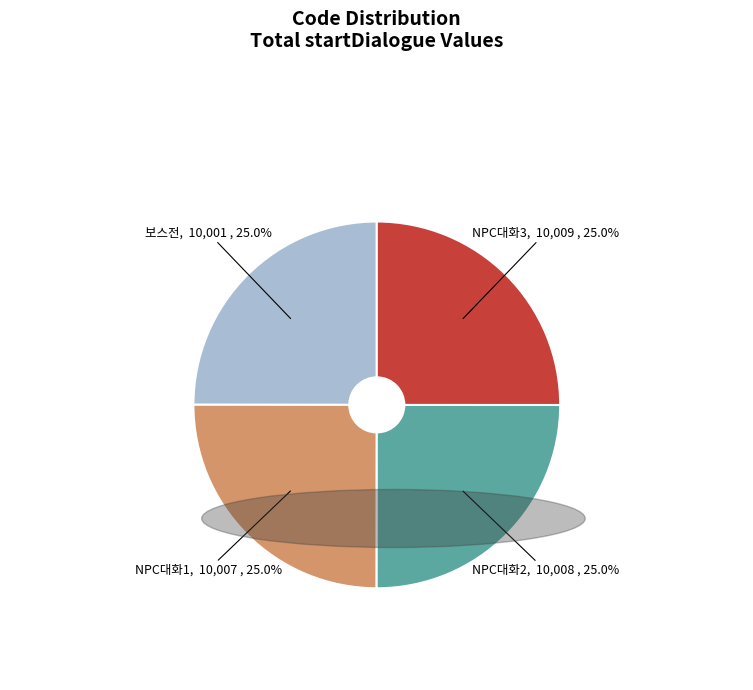

Combined, what portion of the pie is NPC대화3 and 보스전?

50.0%